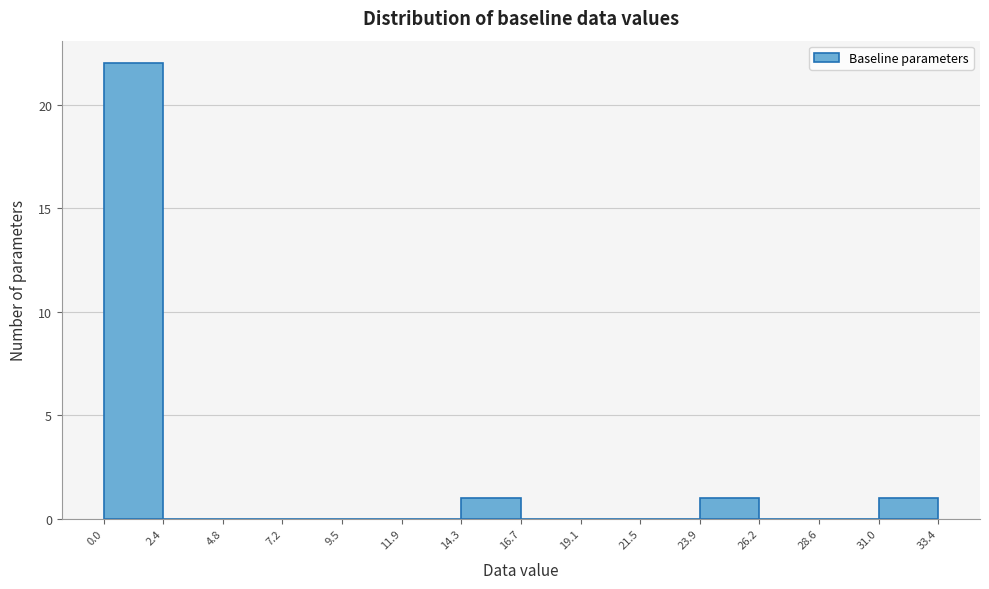

How tall is the bar that spans 14.3 to 16.7 on the x-axis? The values are not printed on the chart, so give them approximately, as read against the axis.

1